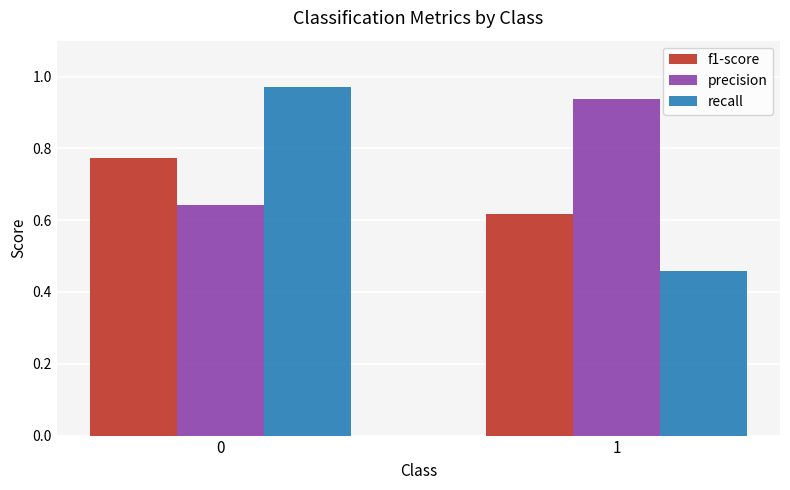

True or false: precision has a value of 1.3 at 1.

False